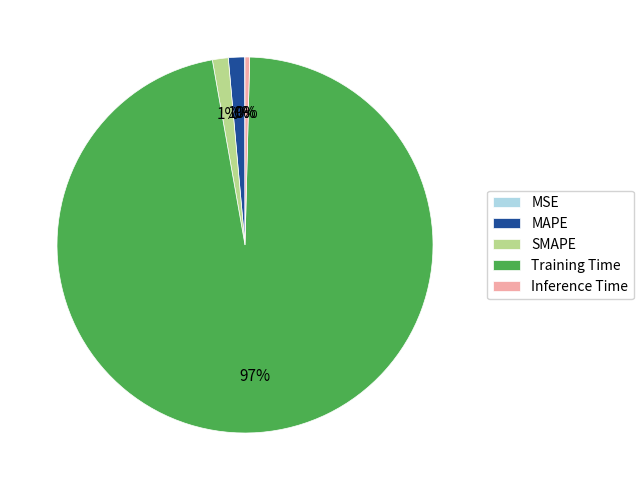

To the nearest percent, what is the average slice percentage?

20%